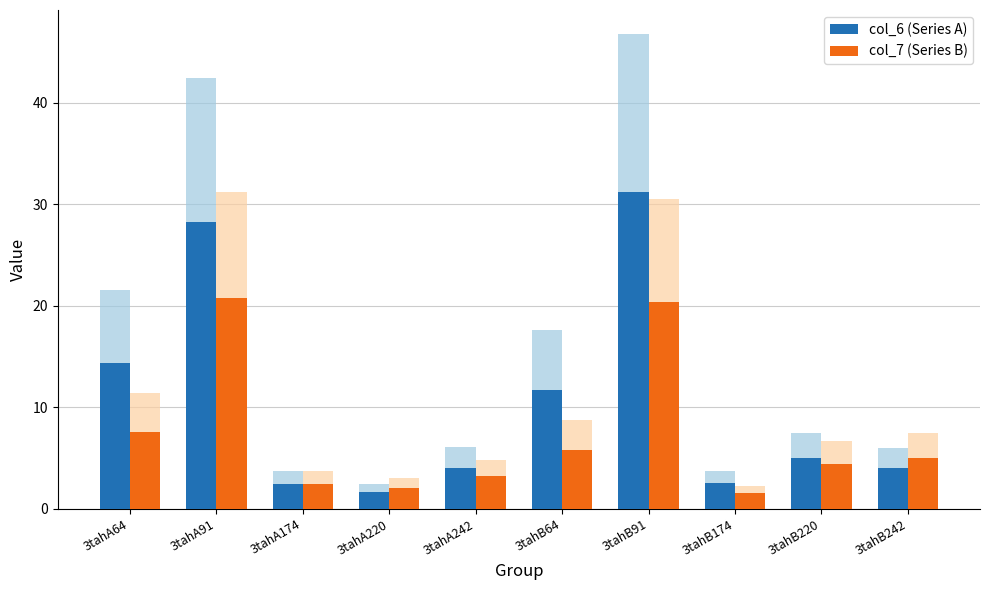

At which category does the chart reach its minimum across all series?

3tahB174